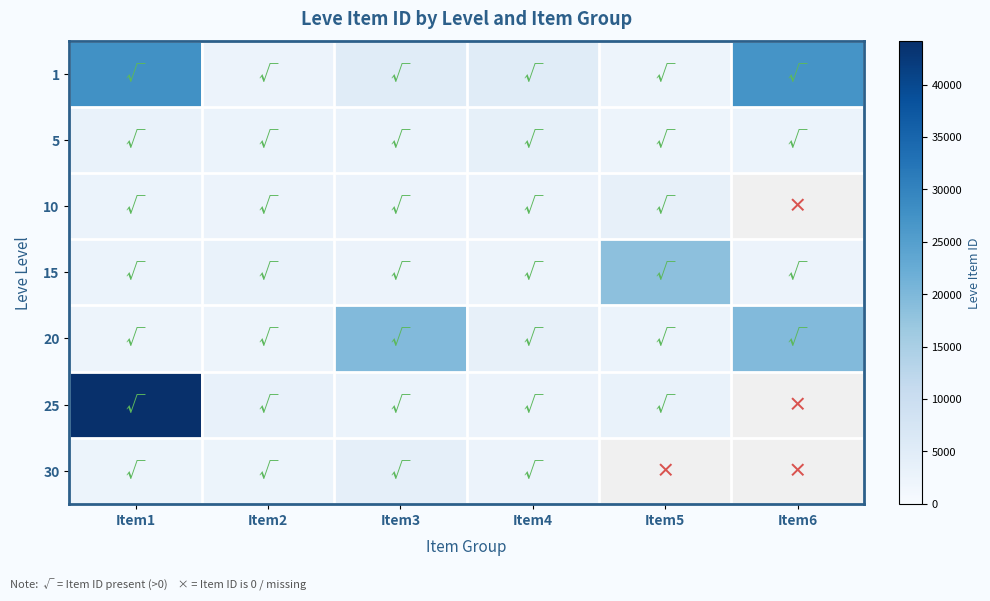

Is the value of 5 at Item6 greater than the value of 10 at Item3?

Yes